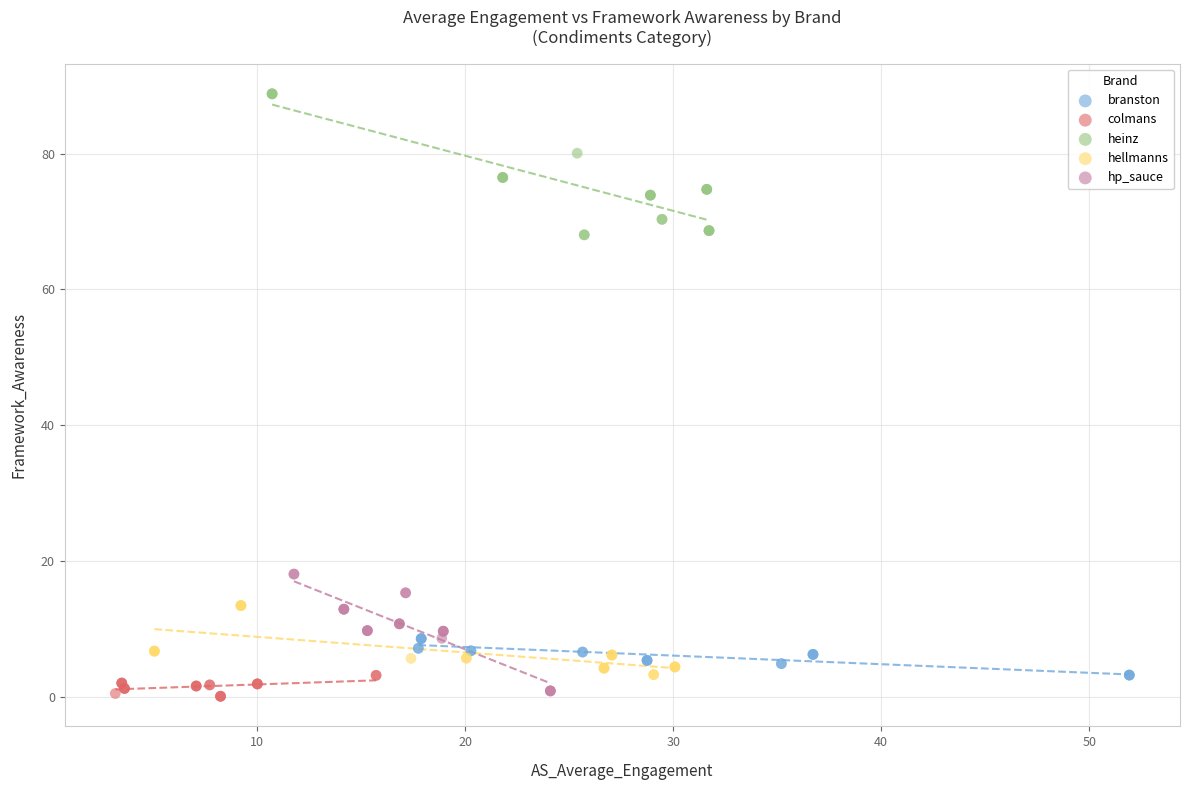

Which series reaches the minimum Y coordinate?

colmans